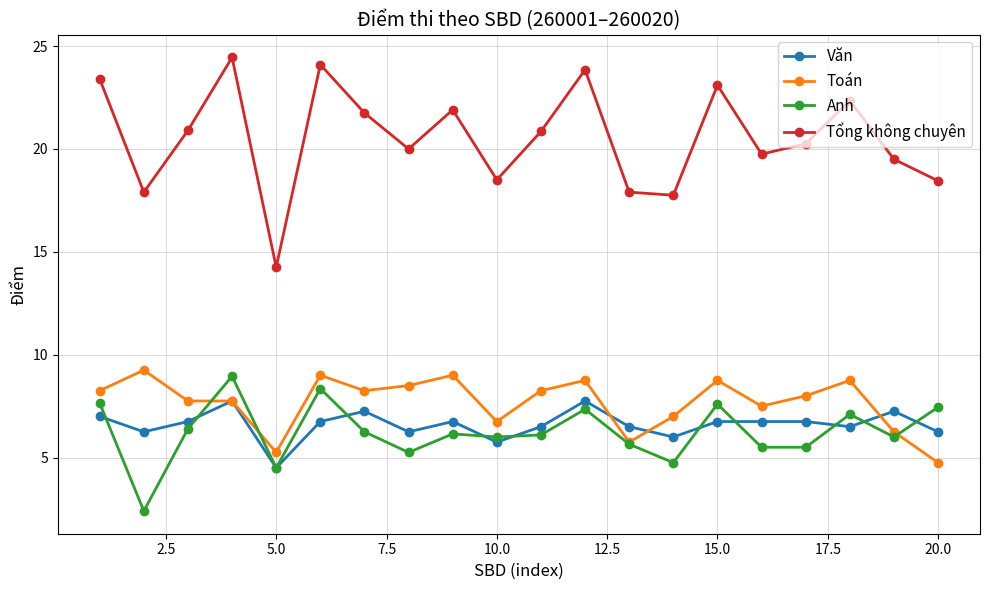

Which series has the widest spread of values?

Tổng không chuyên